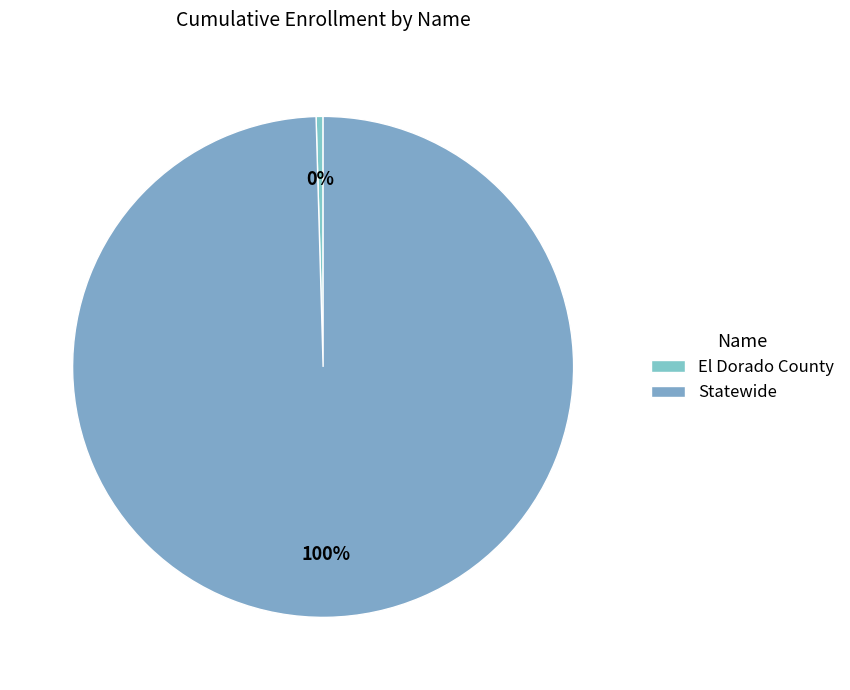

Does Statewide represent more than half of the total?

Yes